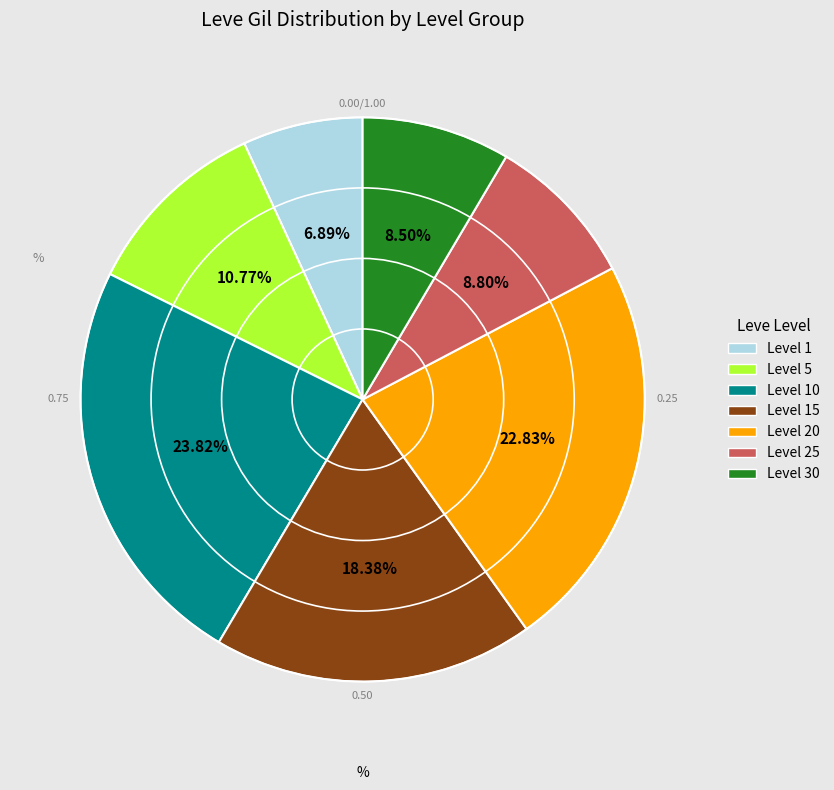

Is there a majority slice in this chart?

No